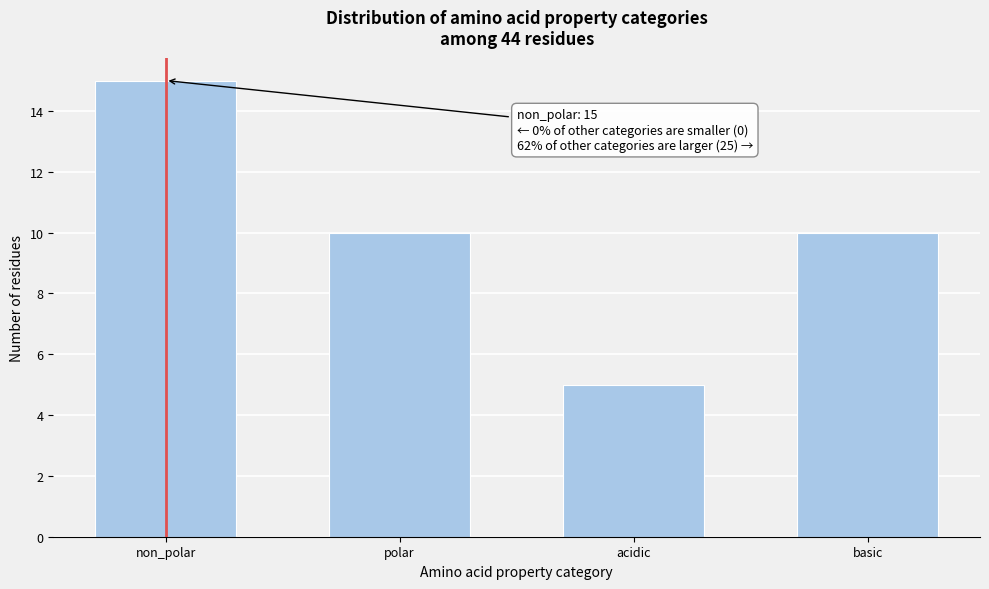

Reading left to right, what are all the values shown in this chart?

non_polar=15	polar=10	acidic=5	basic=10